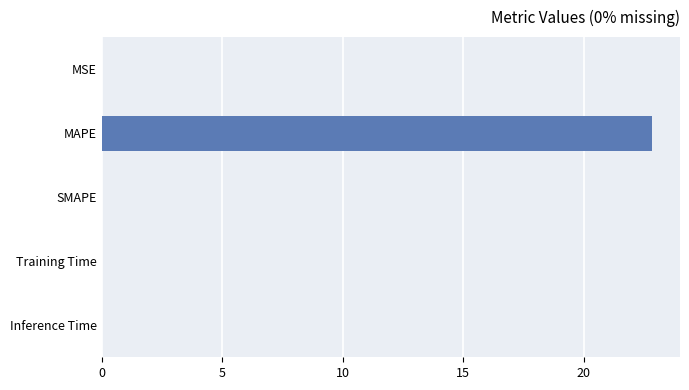

How many distinct data groups are displayed?

1